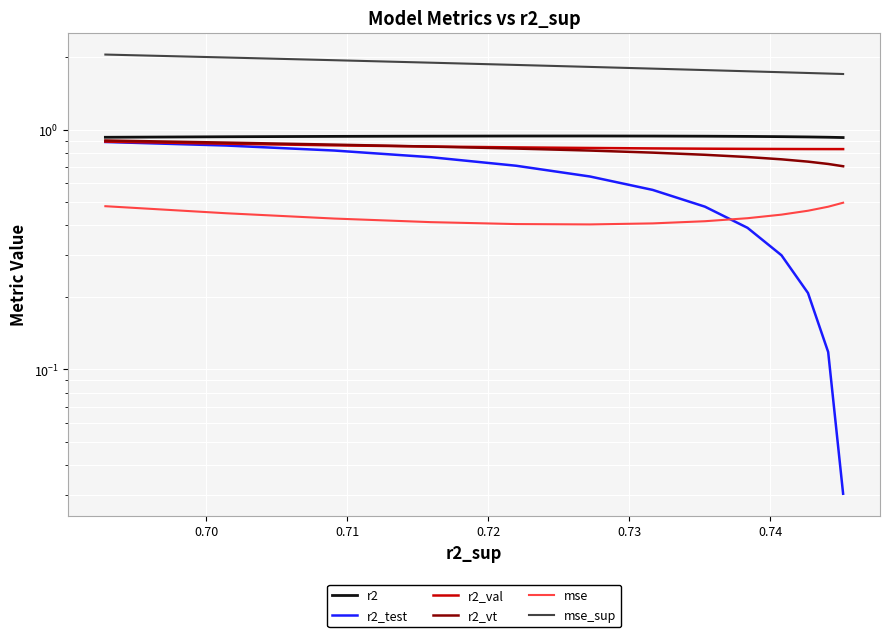

Count the r2_vt values in the range 0 to 1.

13